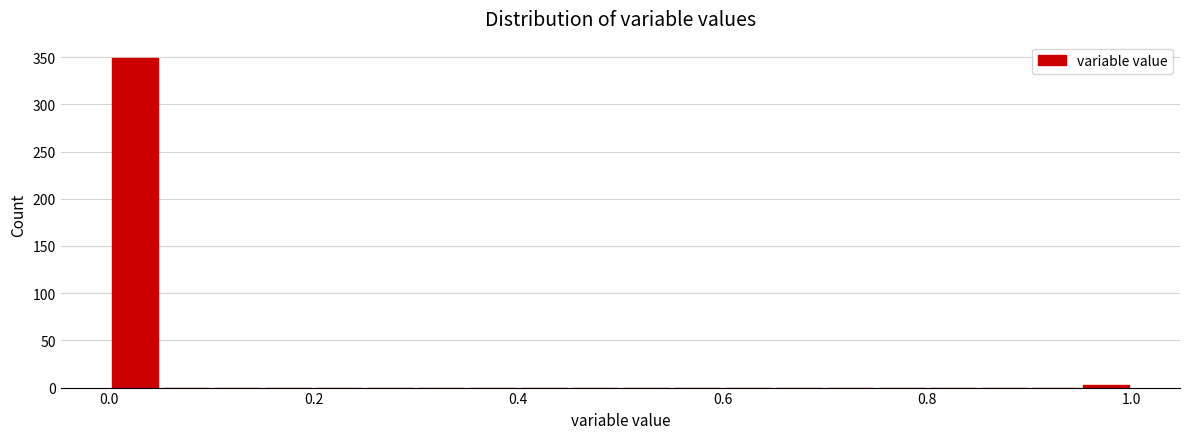

Read against the x-axis, roughly where is the centre of the tallest bar?

0.02